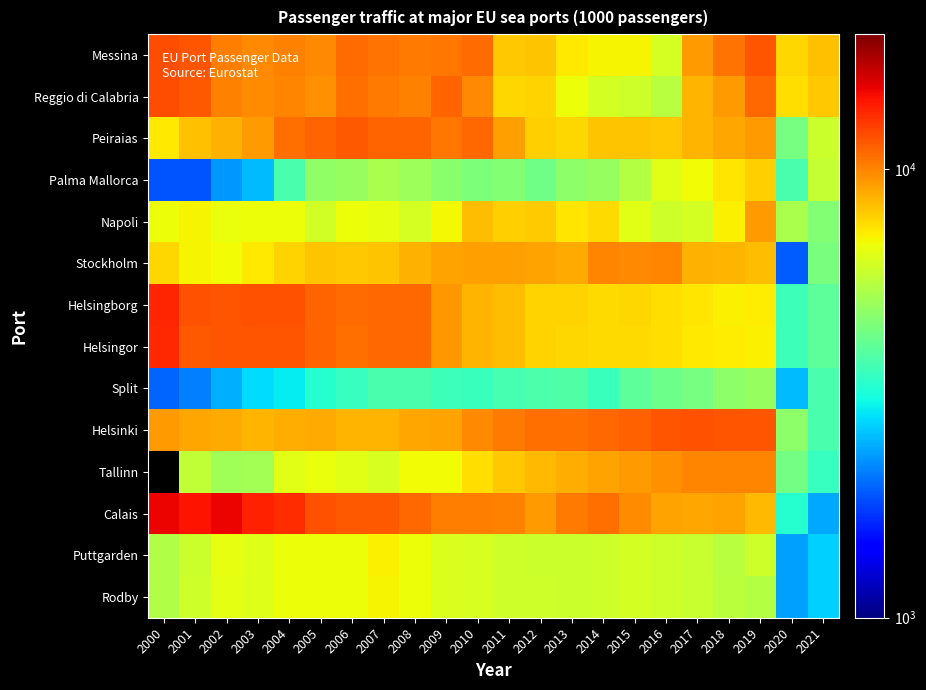

Between 2013 and 2020, which is larger?

2020